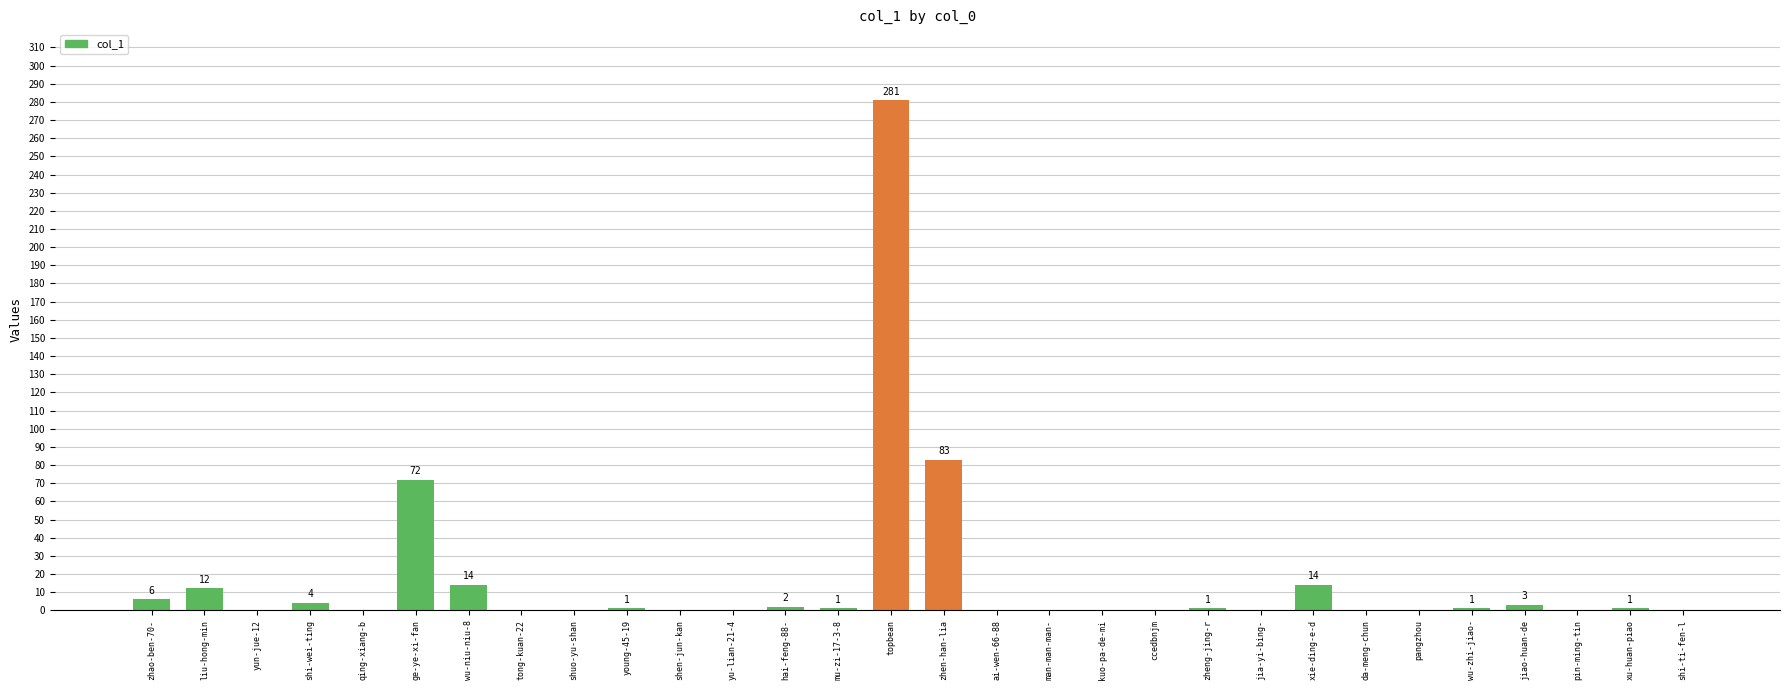

Reading right to left, list all the values displayed in this chart.

shi-ti-fen-l=0	xu-huan-piao=1	pin-ming-tin=0	jiao-huan-de=3	wu-zhi-jiao-=1	pangzhou=0	da-meng-chun=0	xie-ding-e-d=14	jia-yi-bing-=0	zheng-jing-r=1	ccedbnjm=0	kuo-pa-de-mi=0	man-man-man-=0	ai-wen-66-88=0	zhen-han-lia=83	topbean=281	mu-zi-17-3-8=1	hai-feng-88-=2	yu-lian-21-4=0	shen-jun-kan=0	young-45-19=1	shuo-yu-shan=0	tong-kuan-22=0	wu-niu-niu-8=14	ge-ye-xi-fan=72	qing-xiang-b=0	shi-wei-ting=4	yun-jue-12=0	liu-hong-min=12	zhao-ben-70-=6